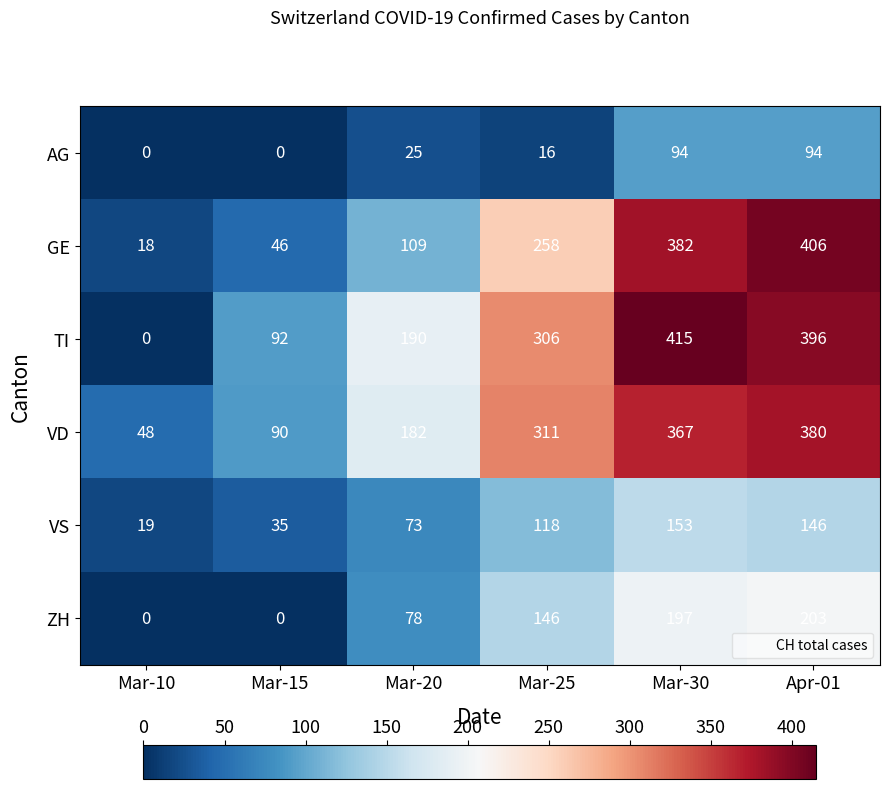

What is the difference between the maximum and minimum values in the VD series?

332